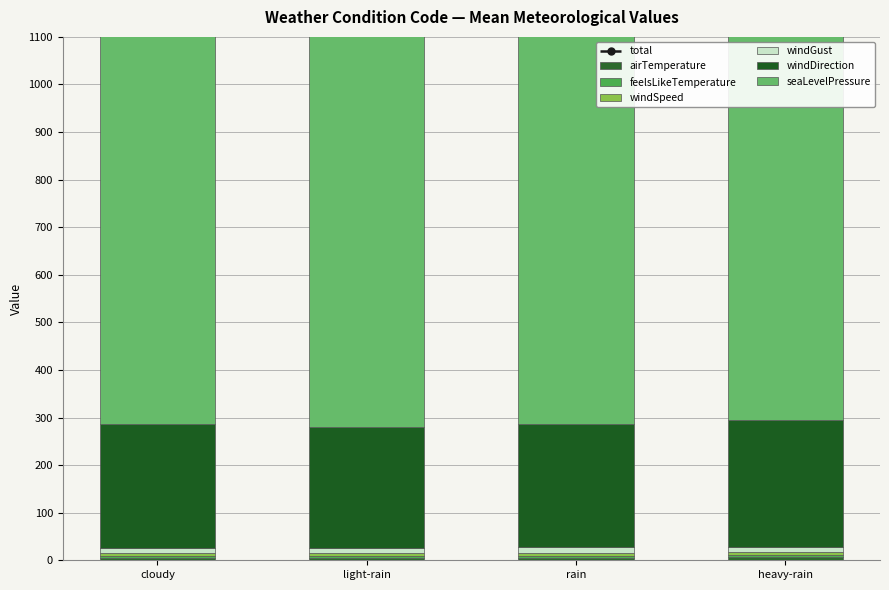

Reading right to left, extract all data points from this chart.

airTemperature: heavy-rain=5.9	rain=5.1	light-rain=4.9	cloudy=5.2
feelsLikeTemperature: heavy-rain=5.9	rain=4.2	light-rain=3.1	cloudy=3.8
windSpeed: heavy-rain=6.0	rain=6.4	light-rain=6.5	cloudy=6.3
windGust: heavy-rain=10.0	rain=11.2	light-rain=10.9	cloudy=10.8
windDirection: heavy-rain=267.0	rain=258.8	light-rain=255.3	cloudy=260.1
seaLevelPressure: heavy-rain=1009.9	rain=1003.1	light-rain=1004.2	cloudy=1006.8